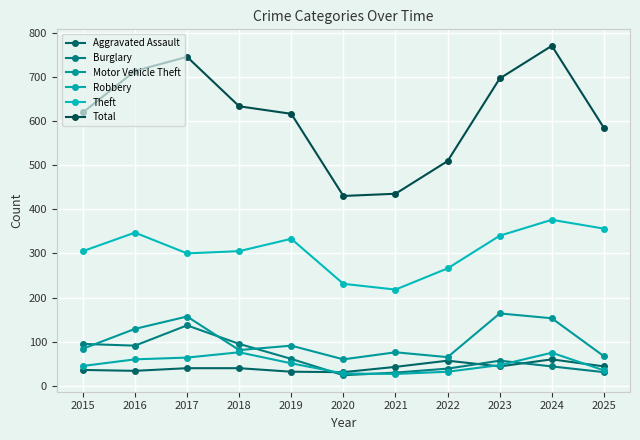

True or false: Aggravated Assault and Robbery intersect in this chart.

True